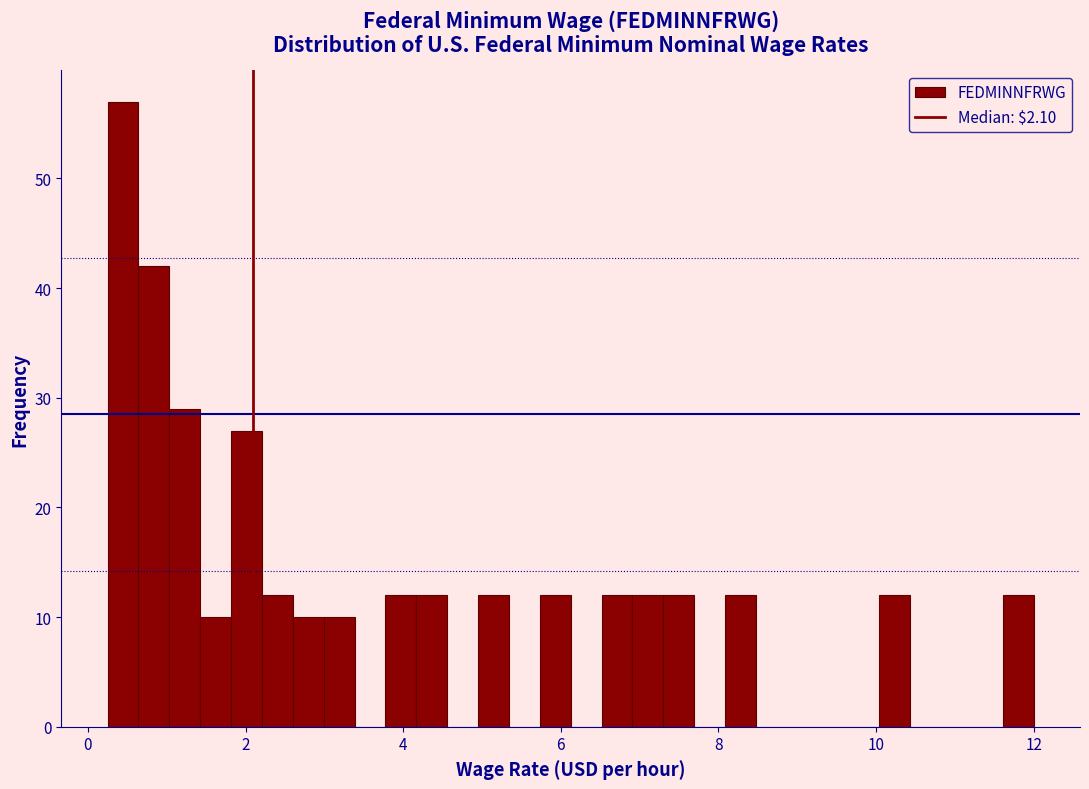

Around what value on the x-axis is the tallest bar? Give the approximate position of its centre, as read against the axis.

0.4